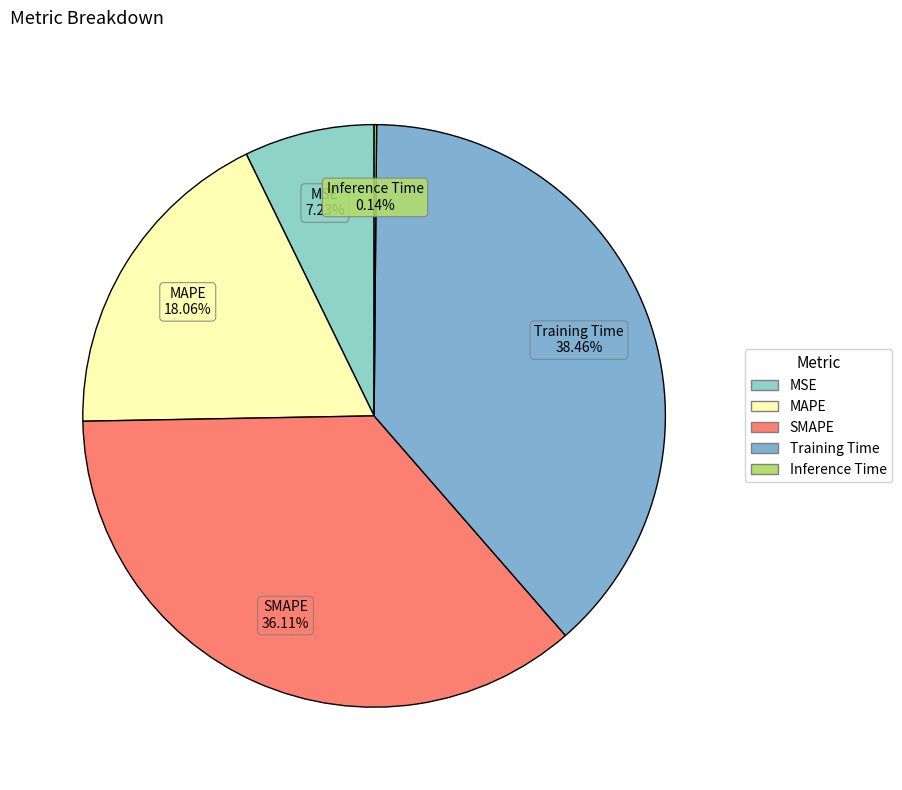

Is Training Time the majority of the pie?

No